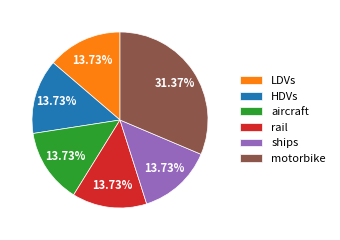

Does motorbike account for over 50% of the chart?

No